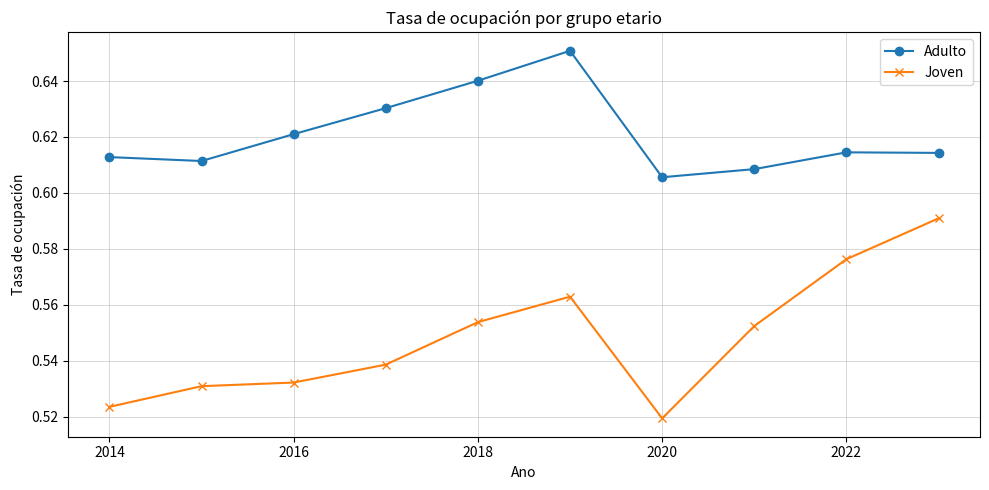

True or false: Joven has more than 0 interior local peaks.

True